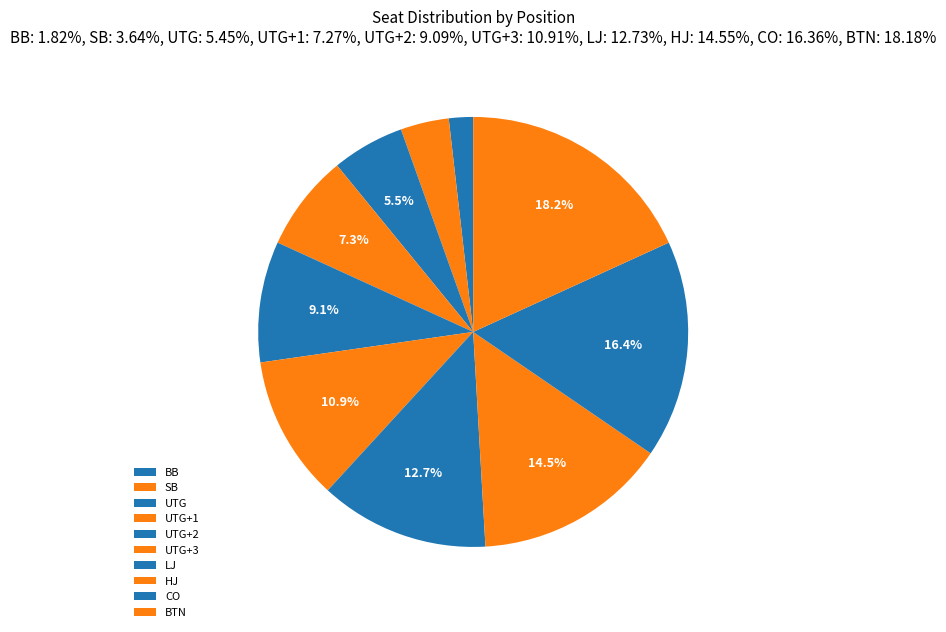

What percentage is the HJ slice, to the nearest percent?

15%